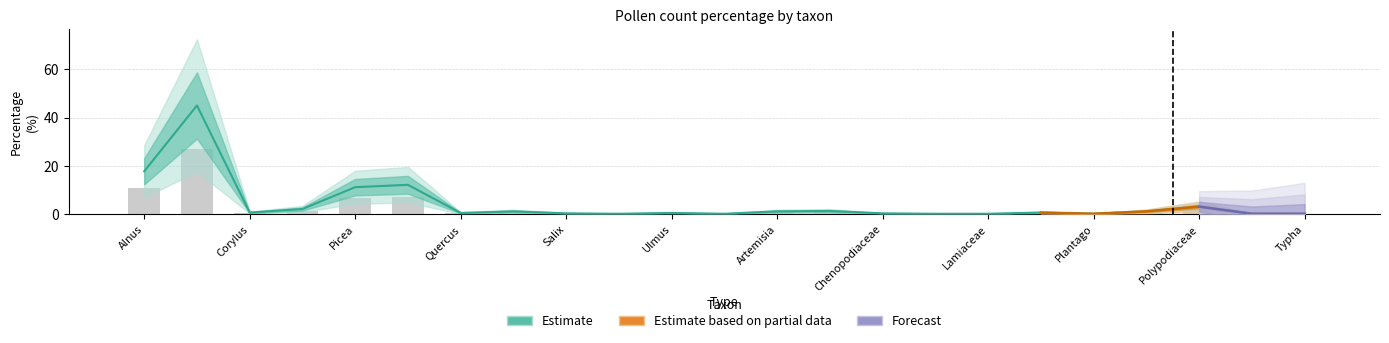

Reading left to right, what are all the values shown in this chart?

count: 17.7	45.0	0.7	2.1	11.2	12.2	0.5	1.1	0.3	0.2	0.5	0.2	1.1	1.3	0.3	0.2	0.2	0.7	0.2	1.1	3.1	0.2	0.2
percentage: 10.6	27.0	0.4	1.3	6.7	7.3	0.3	0.7	0.2	0.1	0.3	0.1	0.7	0.8	0.2	0.1	0.1	0.4	0.1	0.7	1.9	0.1	0.1